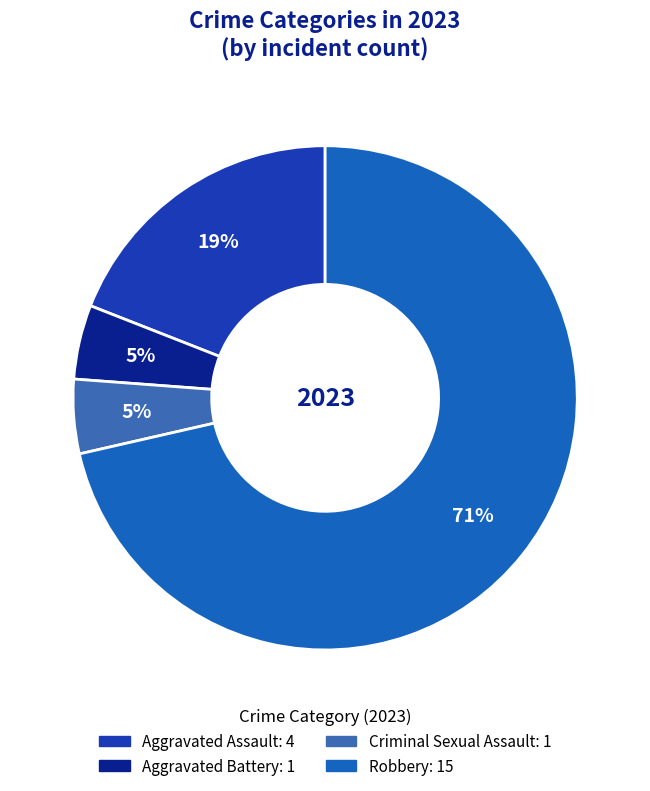

To the nearest percent, what is the average slice percentage?

25%